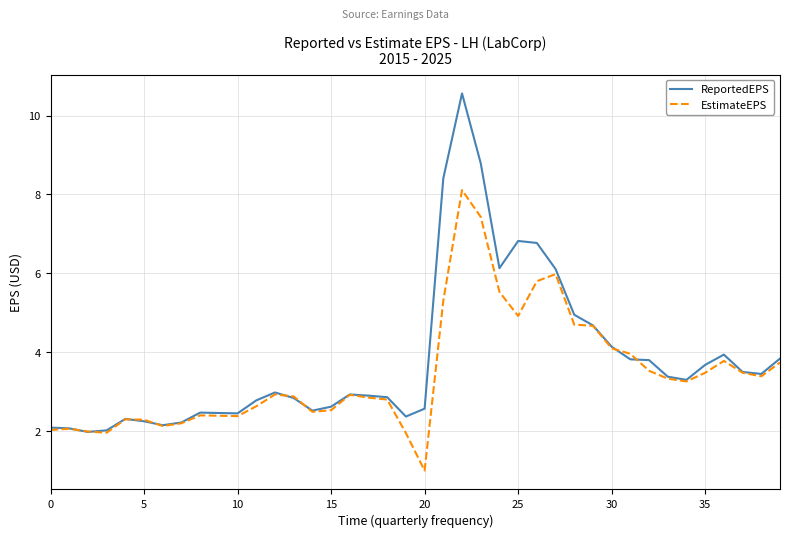

What is the minimum value shown in the chart?

1.0